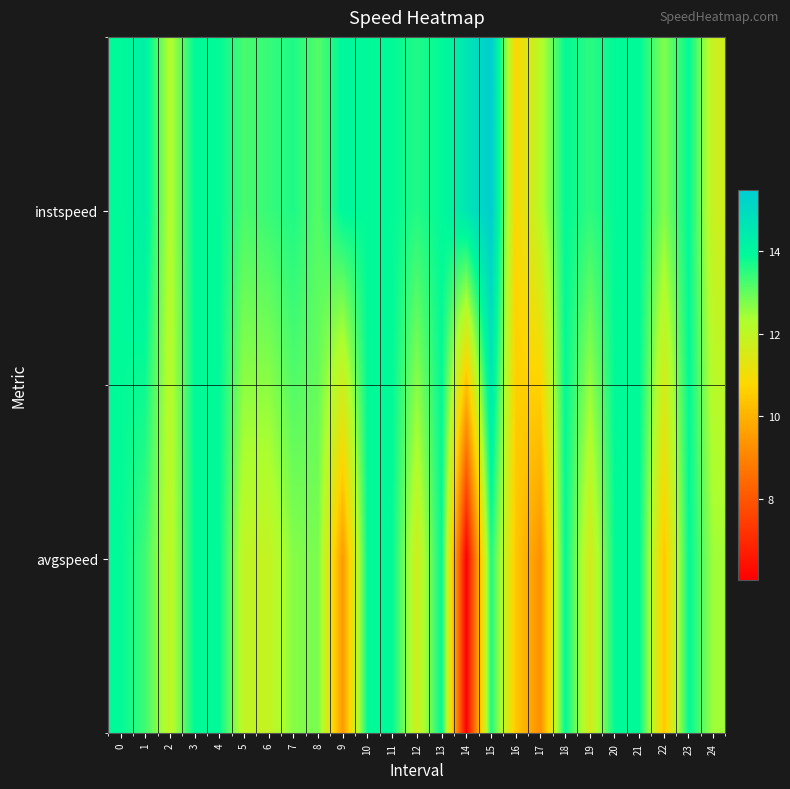

Reading left to right, transcribe all the data shown in this chart.

instspeed: 0=13.9	1=14.2	2=12.2	3=13.9	4=13.9	5=13.2	6=13.4	7=13.6	8=13.1	9=14.0	10=13.9	11=13.9	12=13.6	13=13.9	14=14.6	15=15.5	16=10.8	17=12.1	18=13.9	19=13.5	20=13.9	21=13.9	22=12.7	23=13.9	24=11.7
avgspeed: 0=13.9	1=13.3	2=12.0	3=13.9	4=13.9	5=12.0	6=11.9	7=12.7	8=12.8	9=9.5	10=13.9	11=13.9	12=11.7	13=13.9	14=6.0	15=13.6	16=10.4	17=9.3	18=13.9	19=11.6	20=13.9	21=13.9	22=10.4	23=13.9	24=12.4